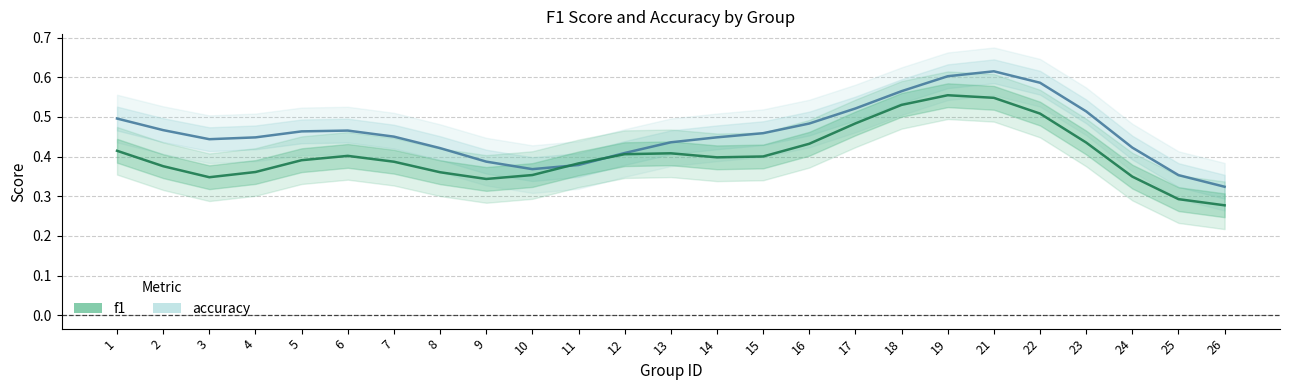

At which label is accuracy closest to 0?

26